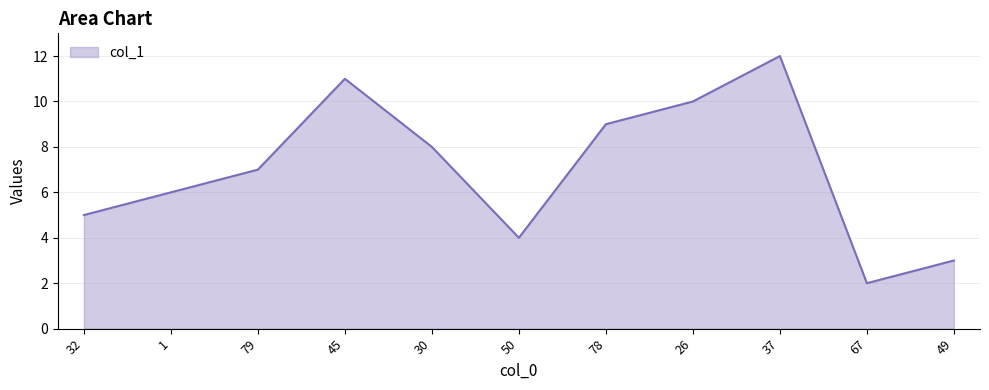

What position from the right is 30?

7